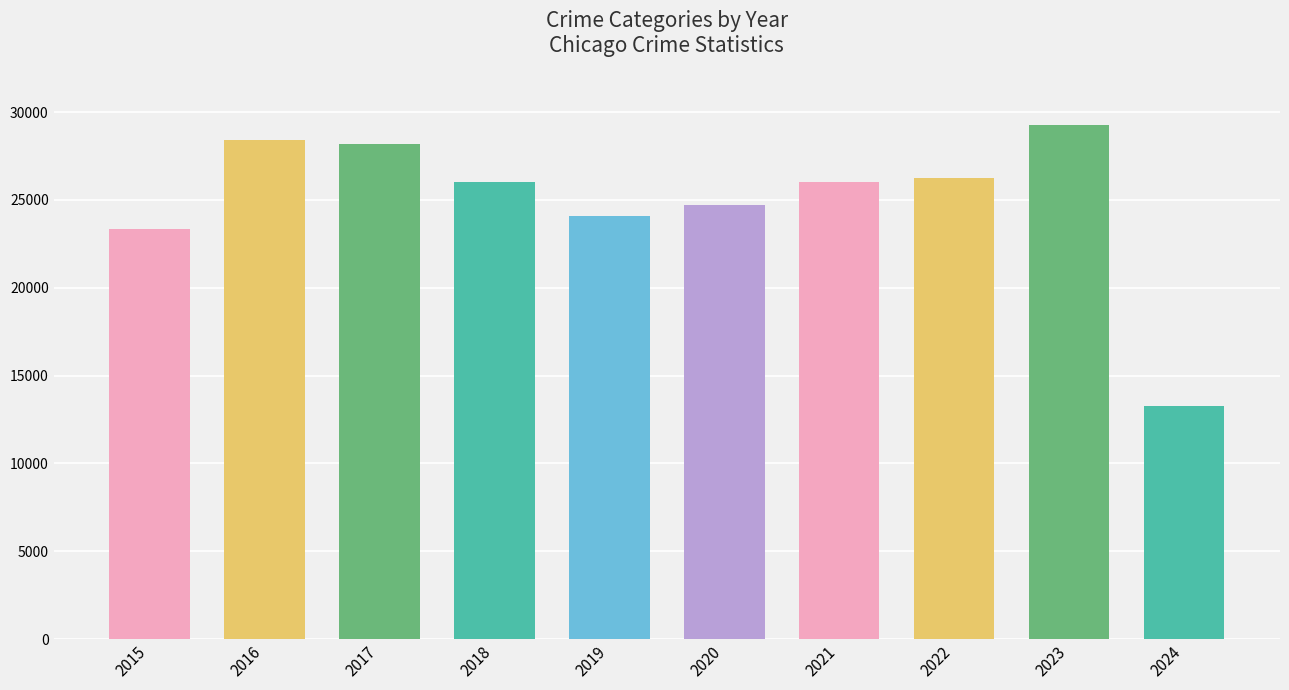

Is it true that Aggravated Assault equals 3336 at 2019?

False